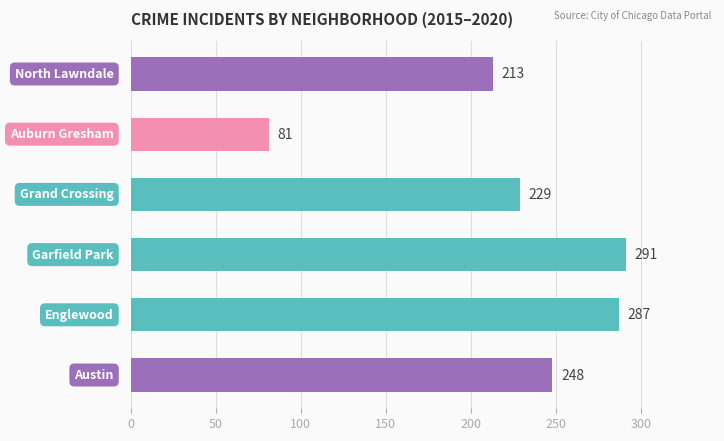

Does the chart contain any negative values?

No